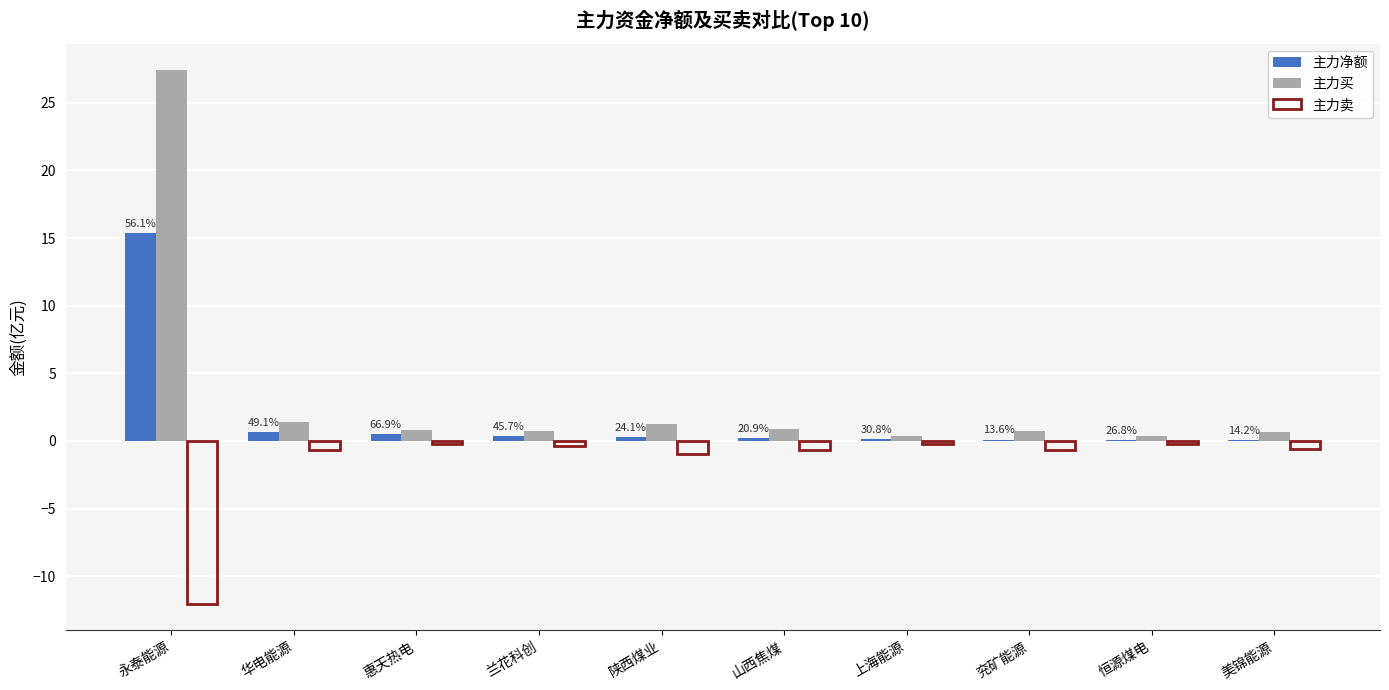

How many data points does each series have?

10